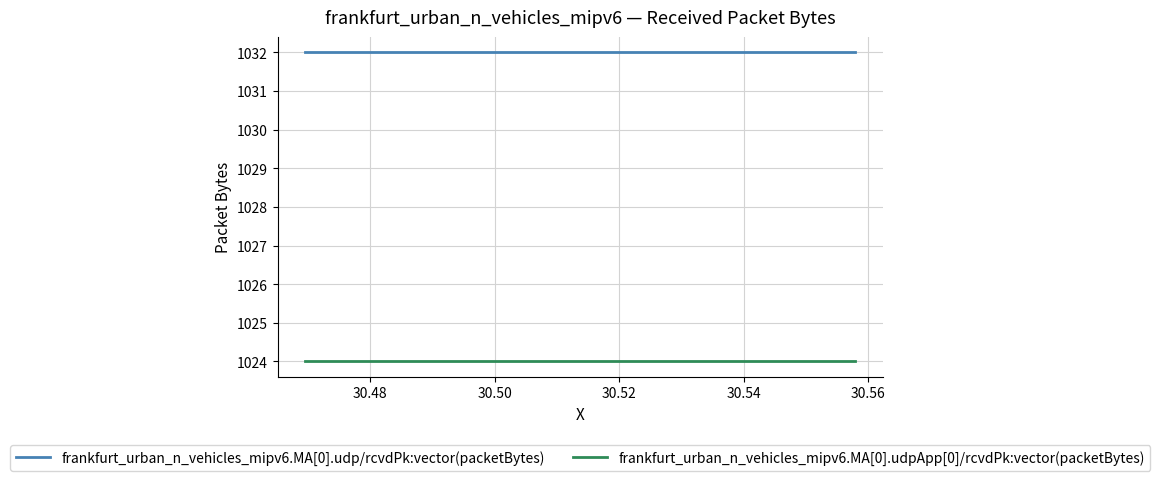

Does the chart display data point markers on the line(s)?

No